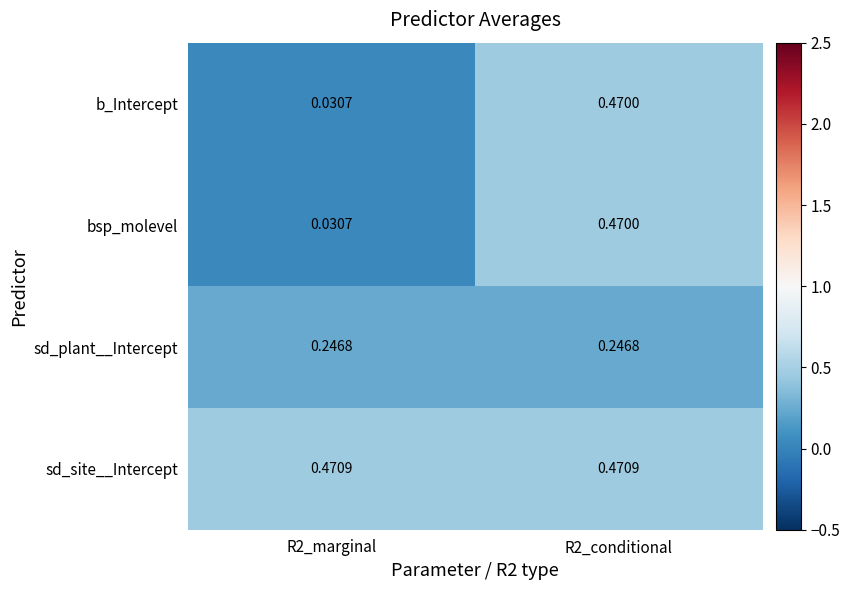

Which series has the largest total across all categories?

sd_site__Intercept